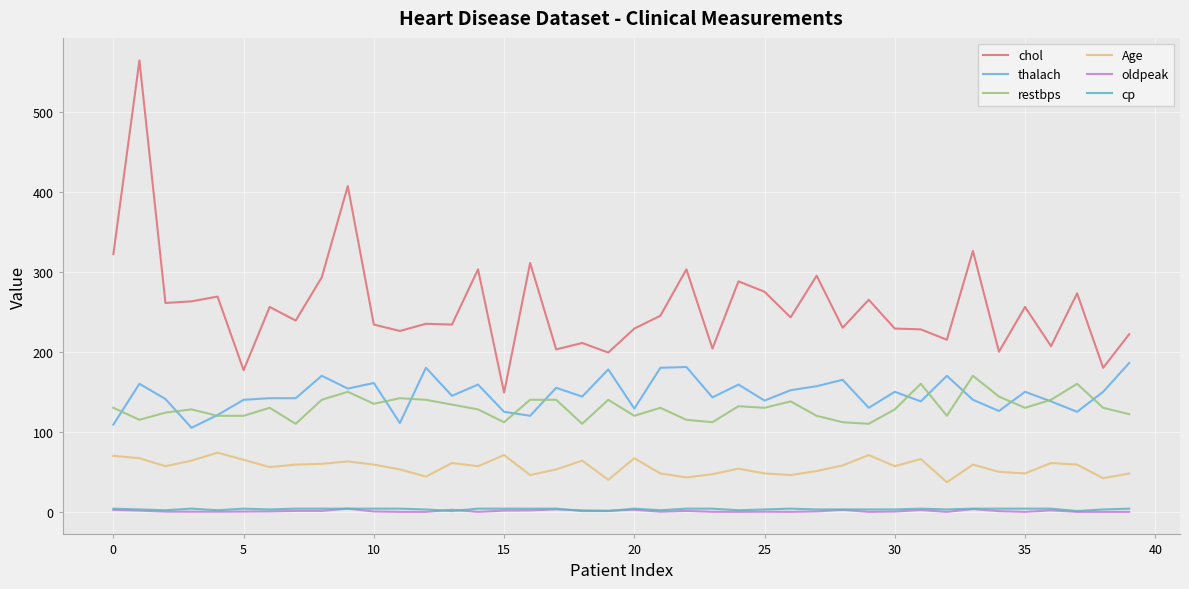

Which series has the widest spread of values?

chol